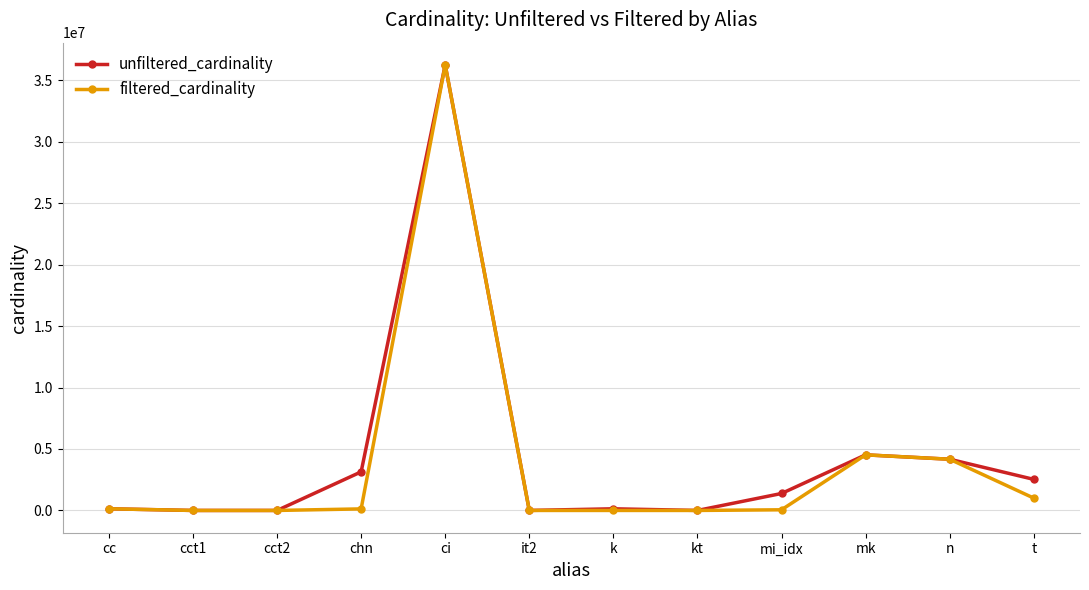

What value does the filtered_cardinality series have at ci?

36244344